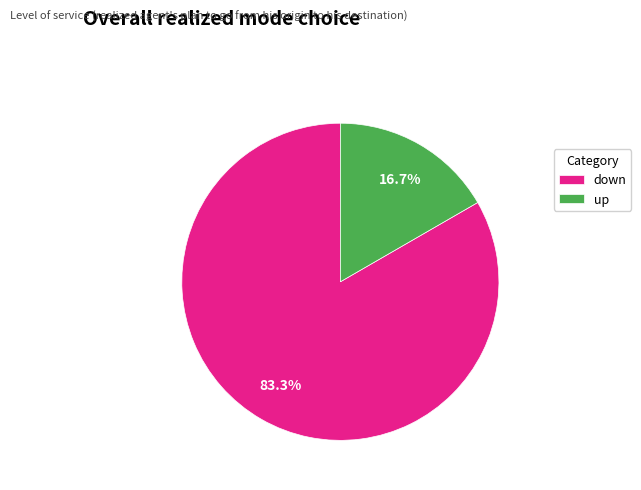

How many slices are in this pie chart?

2